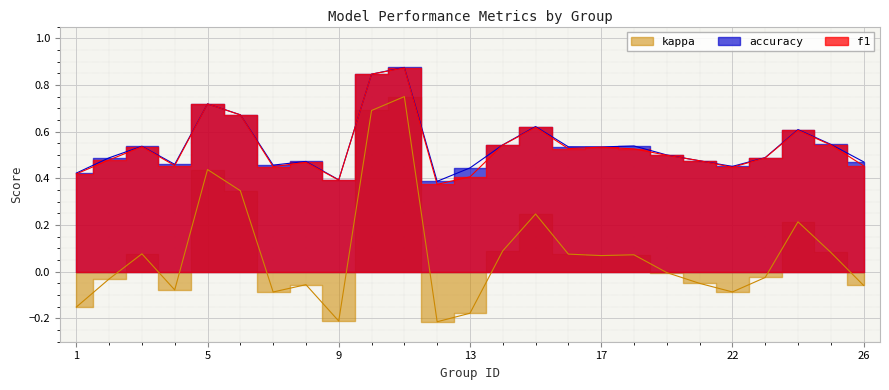

How many intersections are there between accuracy and f1?

2